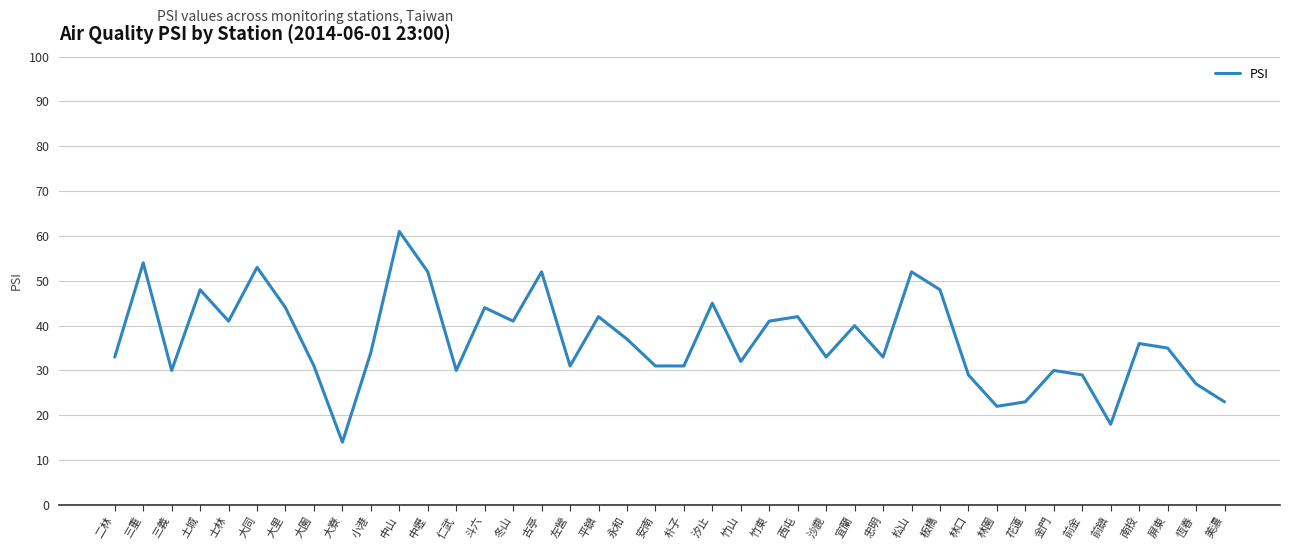

What position from the right is 朴子?

20